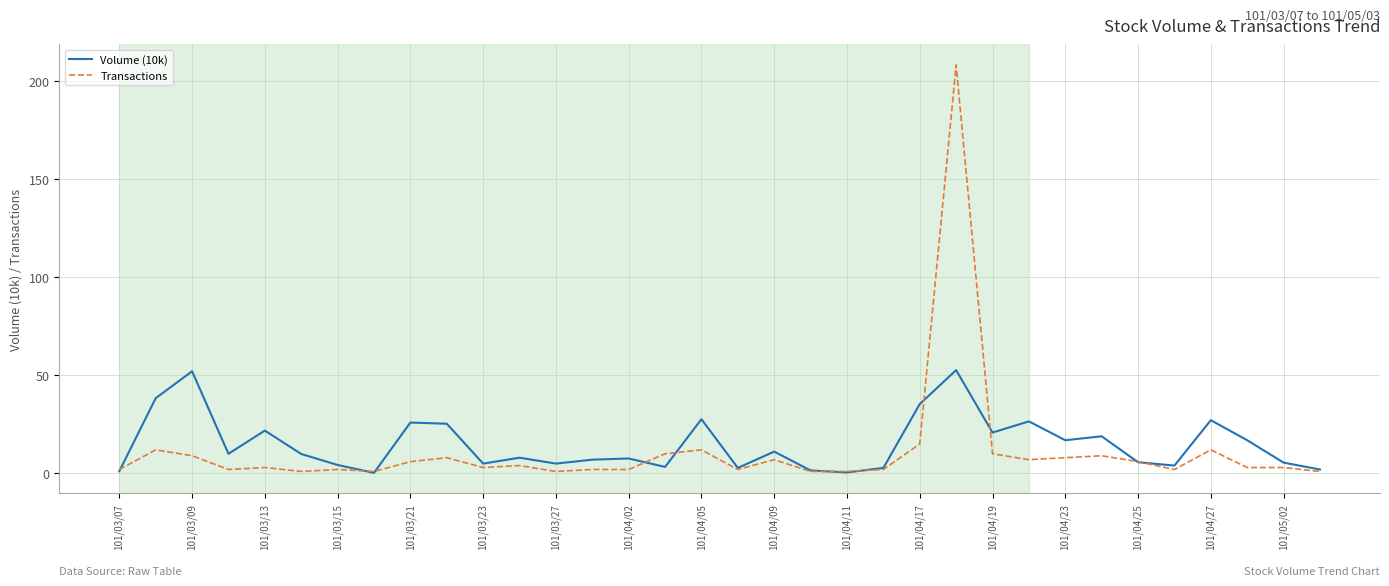

Rank the series by their maximum value, from highest to lowest.

Transactions, Volume (10k)